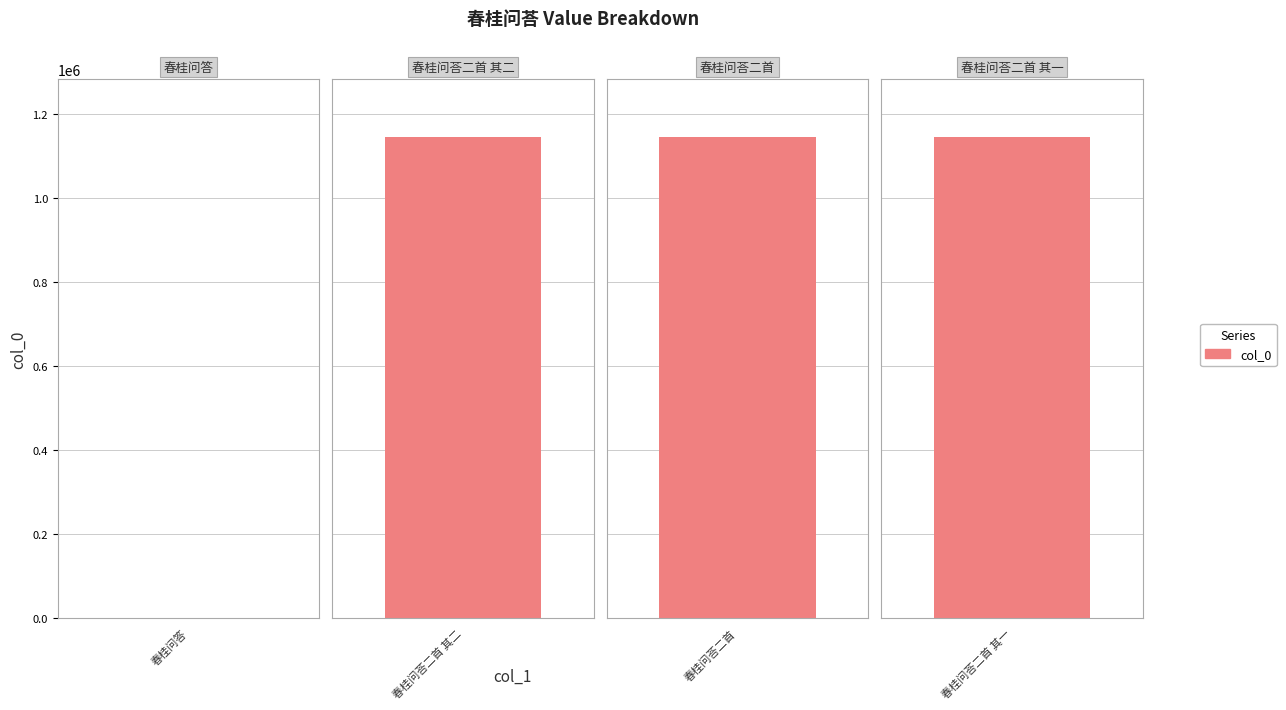

Approximately how many times larger is the value at 春桂问荅二首 其一 compared to 春桂问荅二首 其二?

1.0